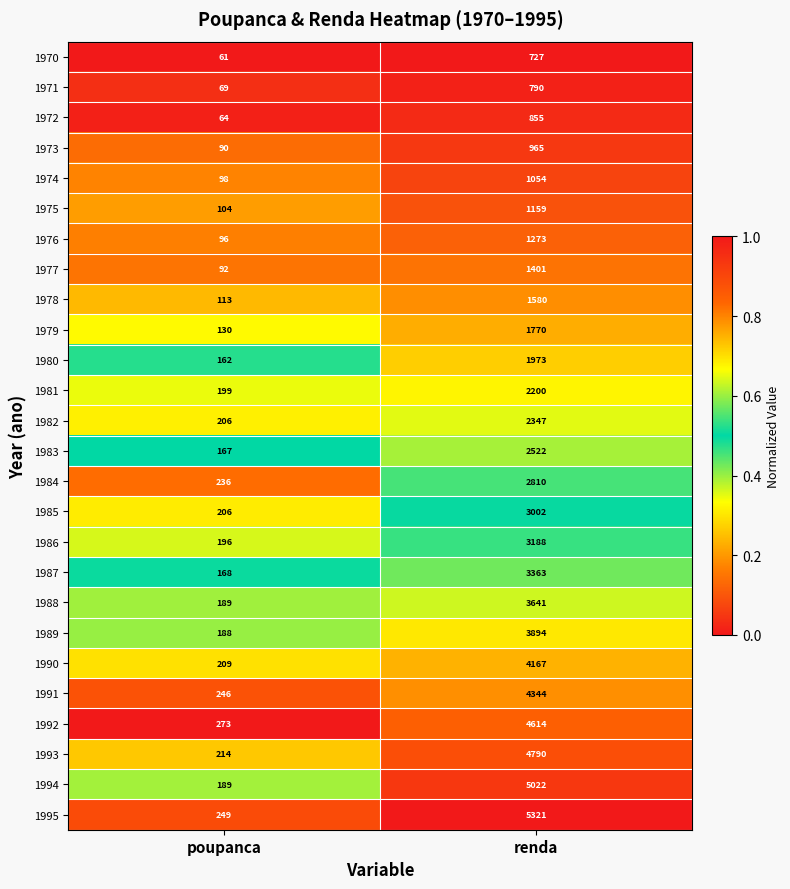

The value of 1974 at renda is 664. True or false?

False